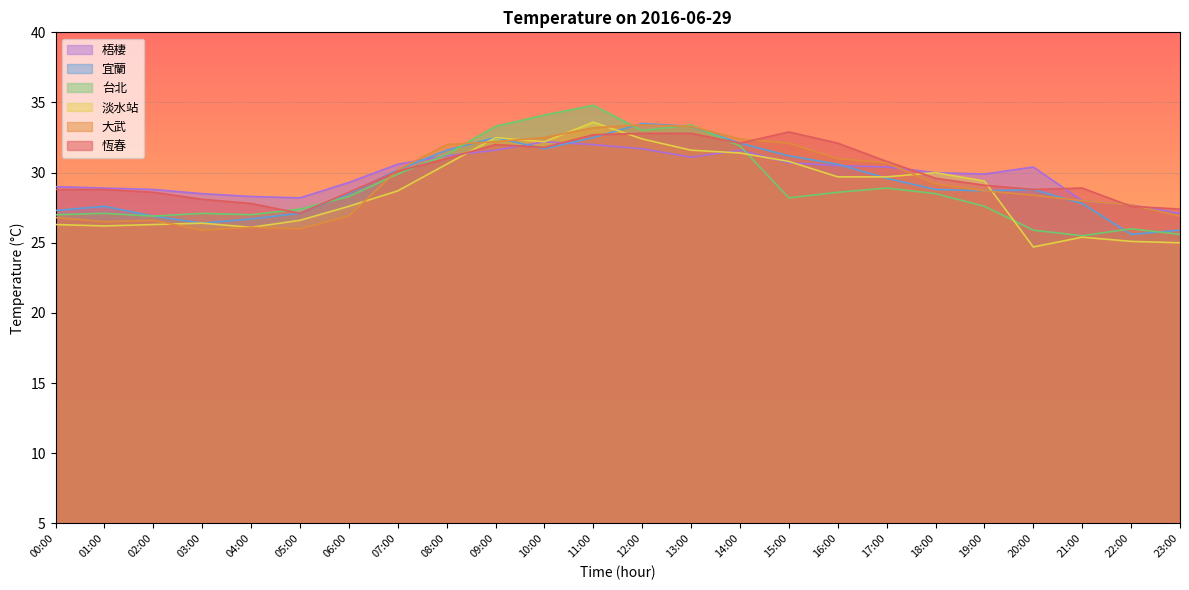

True or false: 宜蘭 has more than 0 interior local peaks.

True